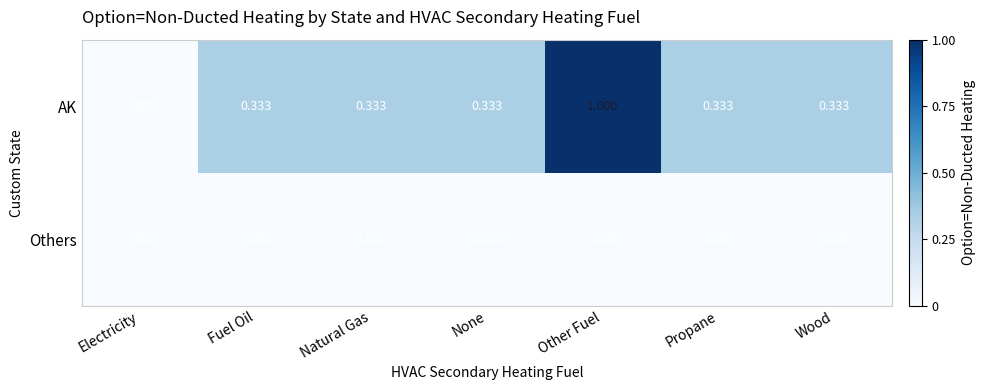

At which category is the sum across all series the highest?

Other Fuel